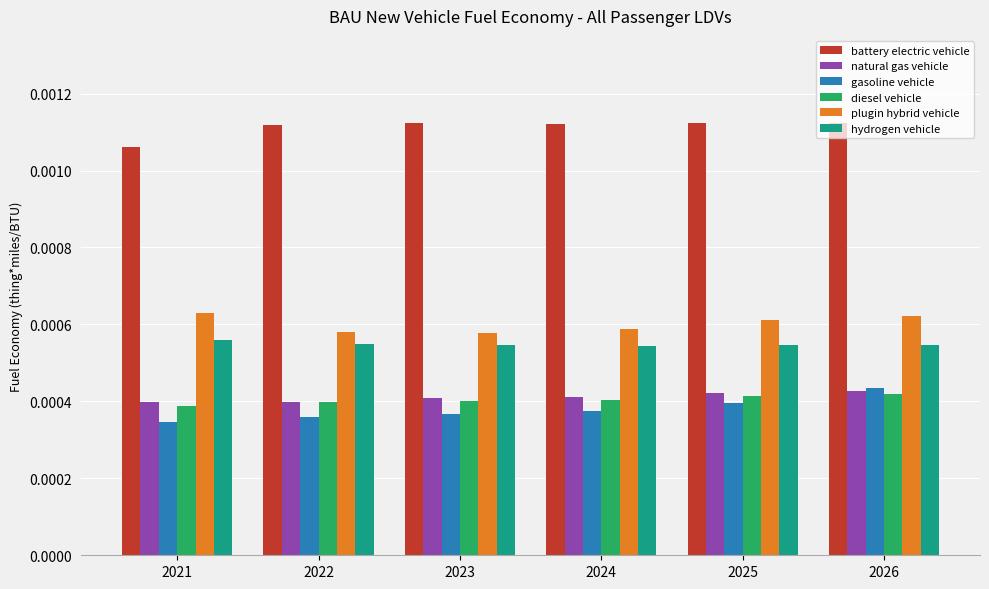

Is the value of gasoline vehicle at 2022 greater than the value of diesel vehicle at 2023?

No